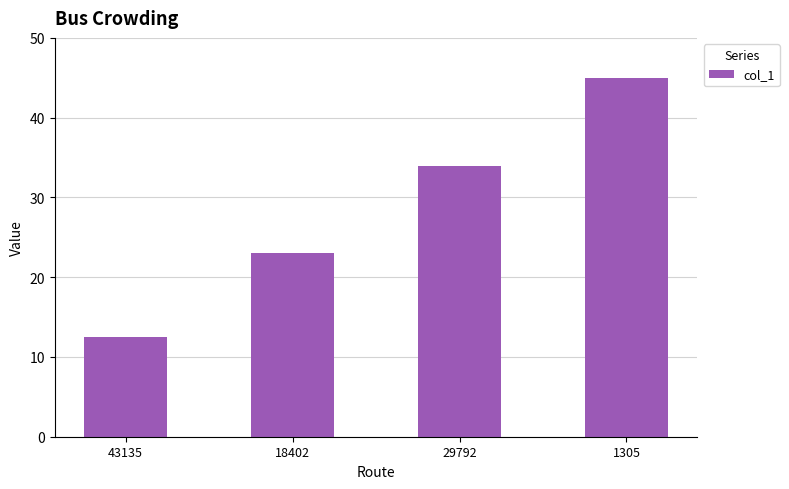

Approximately how many times larger is the value at 18402 compared to 43135?

1.8